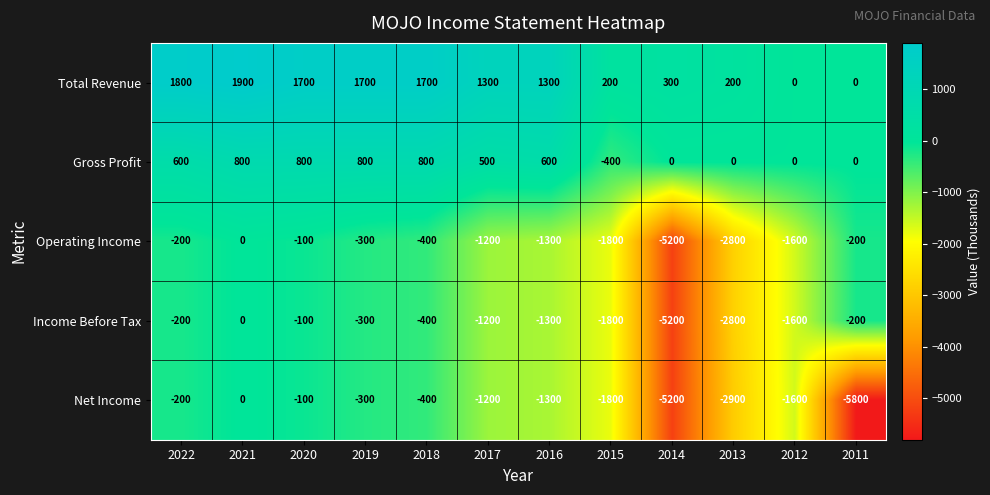

True or false: Gross Profit has a value of 800 at 2020.

True